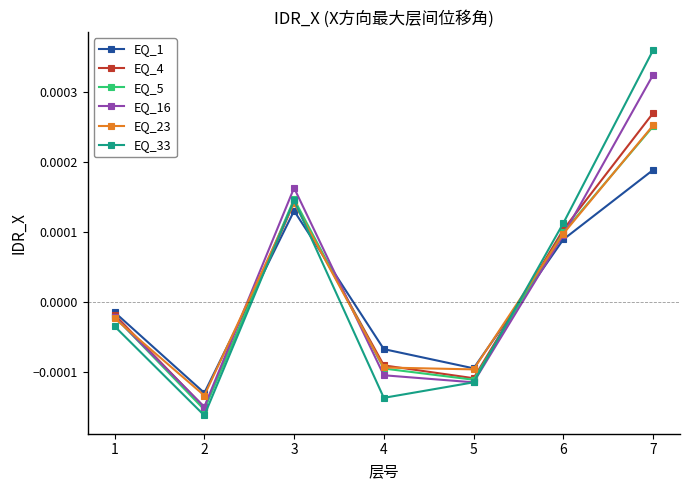

At which category is the sum across all series the highest?

7